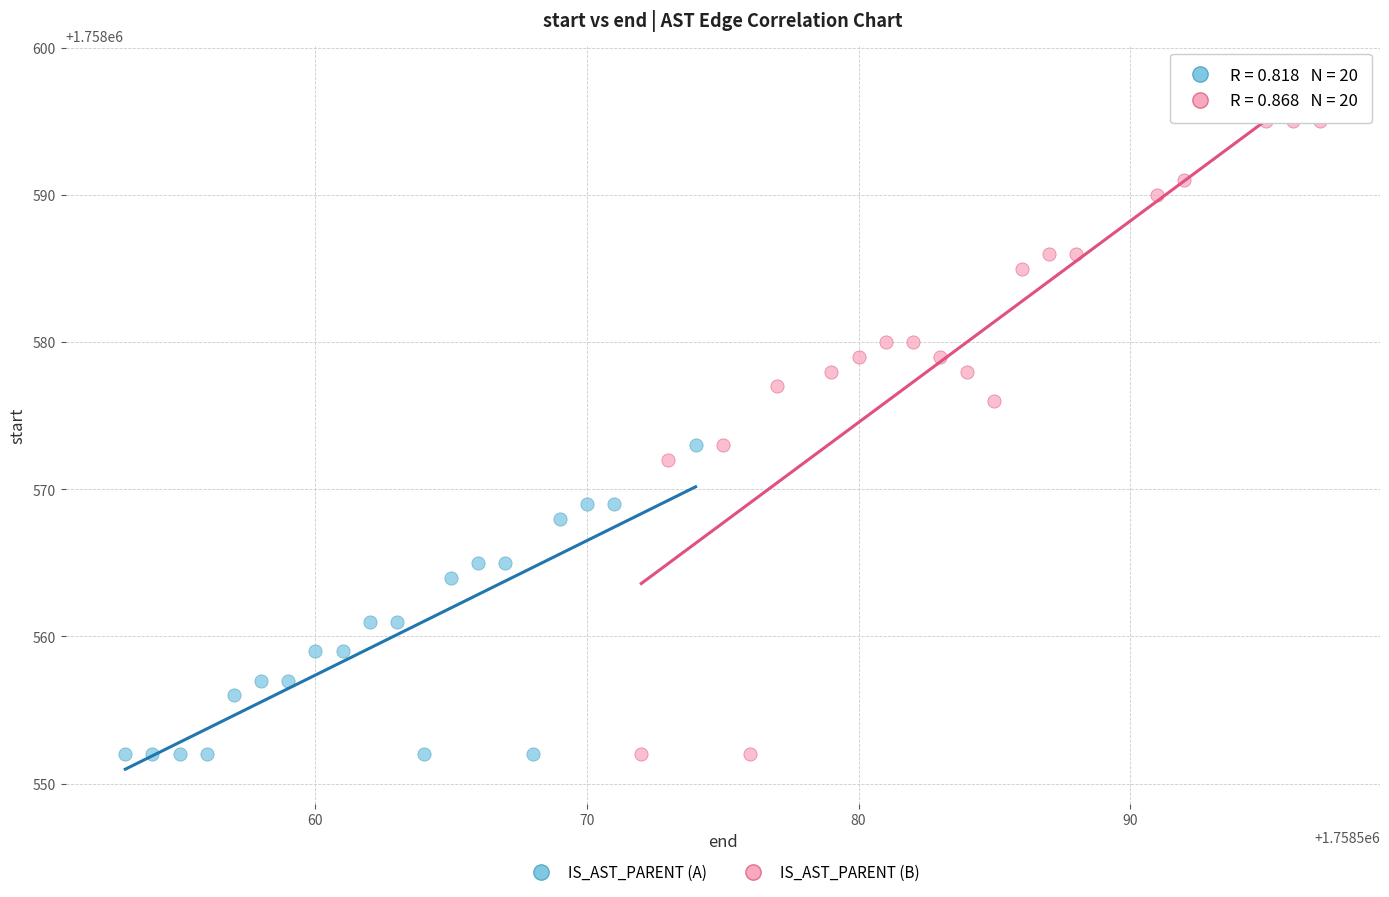

Which series contains the highest Y value?

IS_AST_PARENT (B)